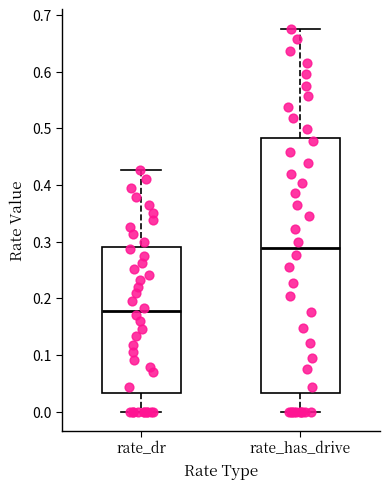

Where is the lower edge of the box for rate_dr on the y-axis? The values are not printed on the chart, so give them approximately, as read against the axis.

0.03